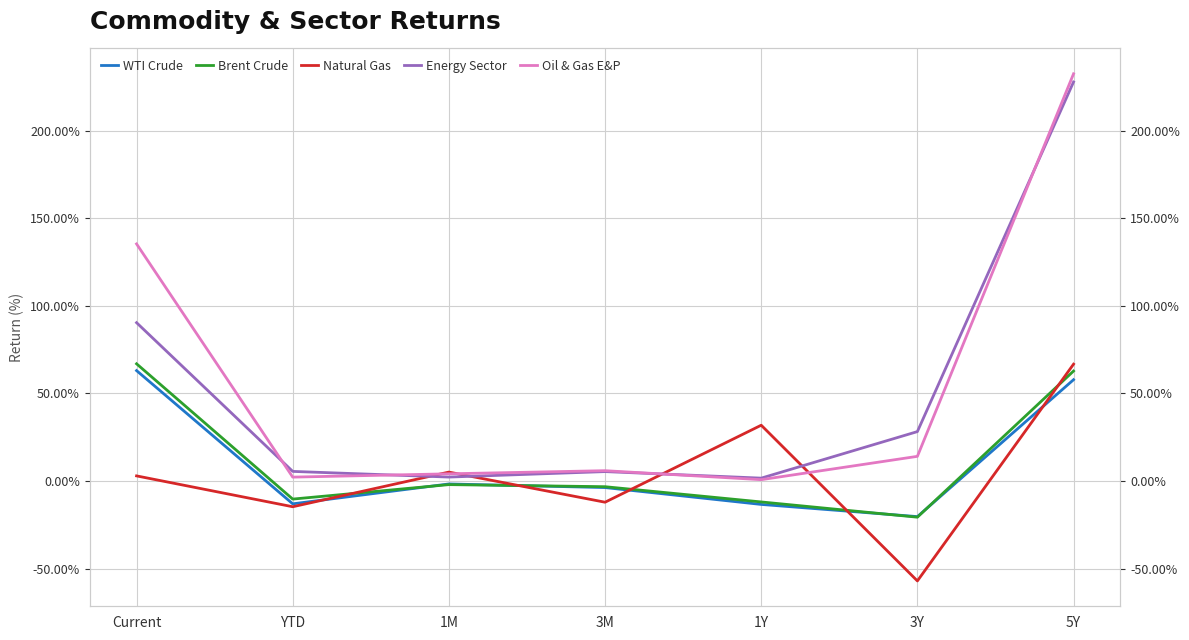

What position from the right is 1Y?

3